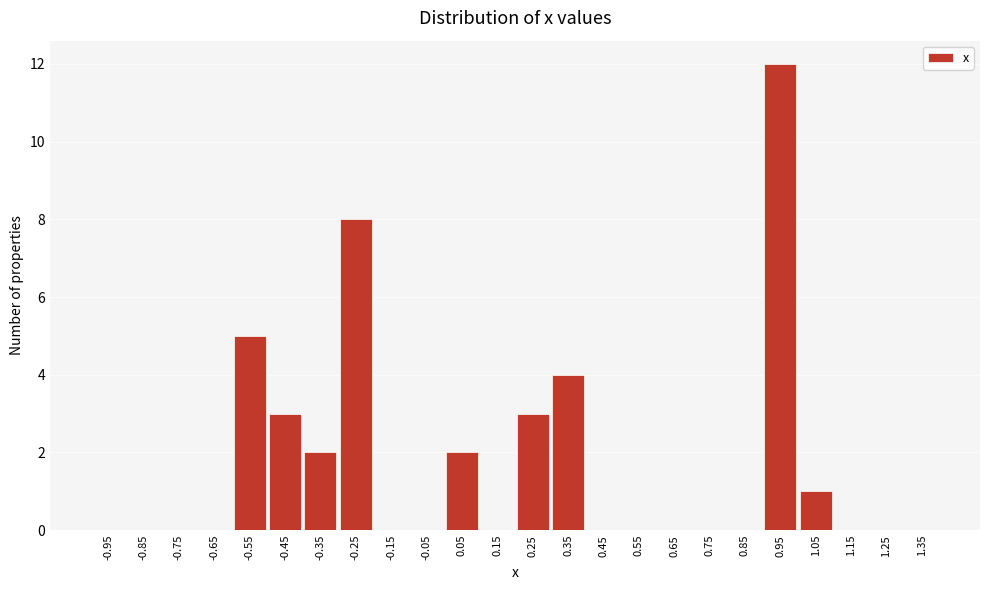

How tall is the bar that spans 1.0 to 1.1 on the x-axis? The values are not printed on the chart, so give them approximately, as read against the axis.

1